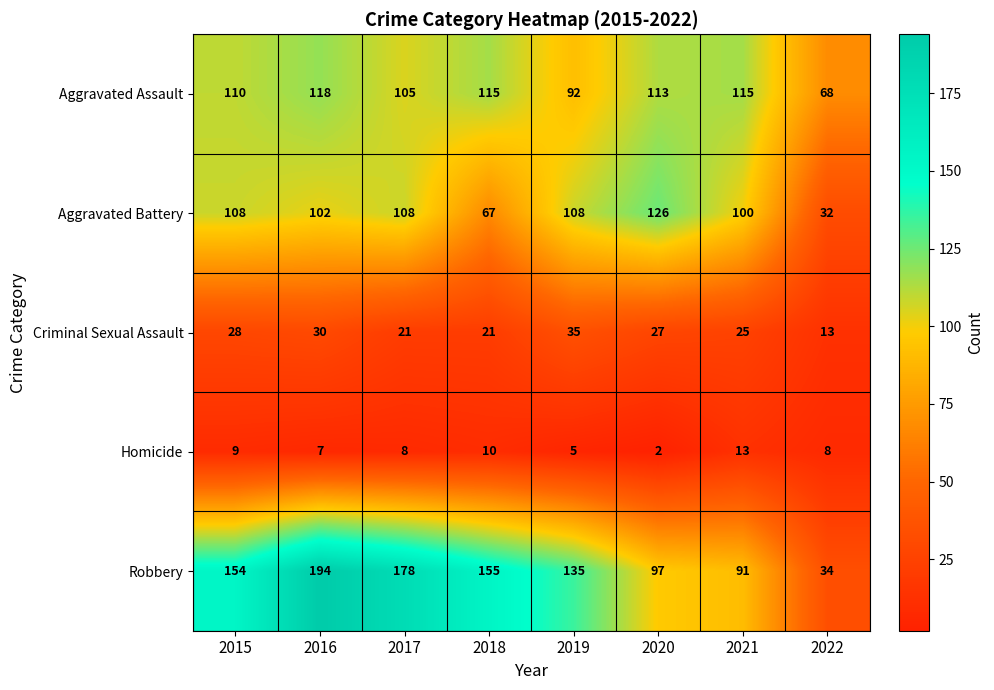

Where is Aggravated Battery nearest to the value 79?

2018